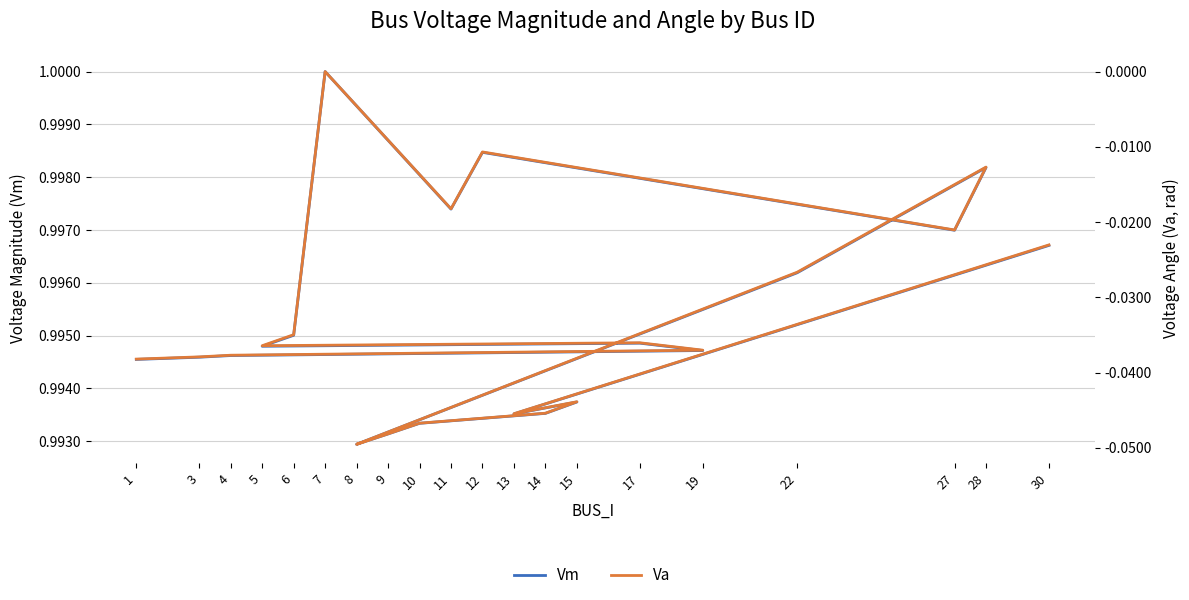

At how many categories does at least one series exceed 0?

20